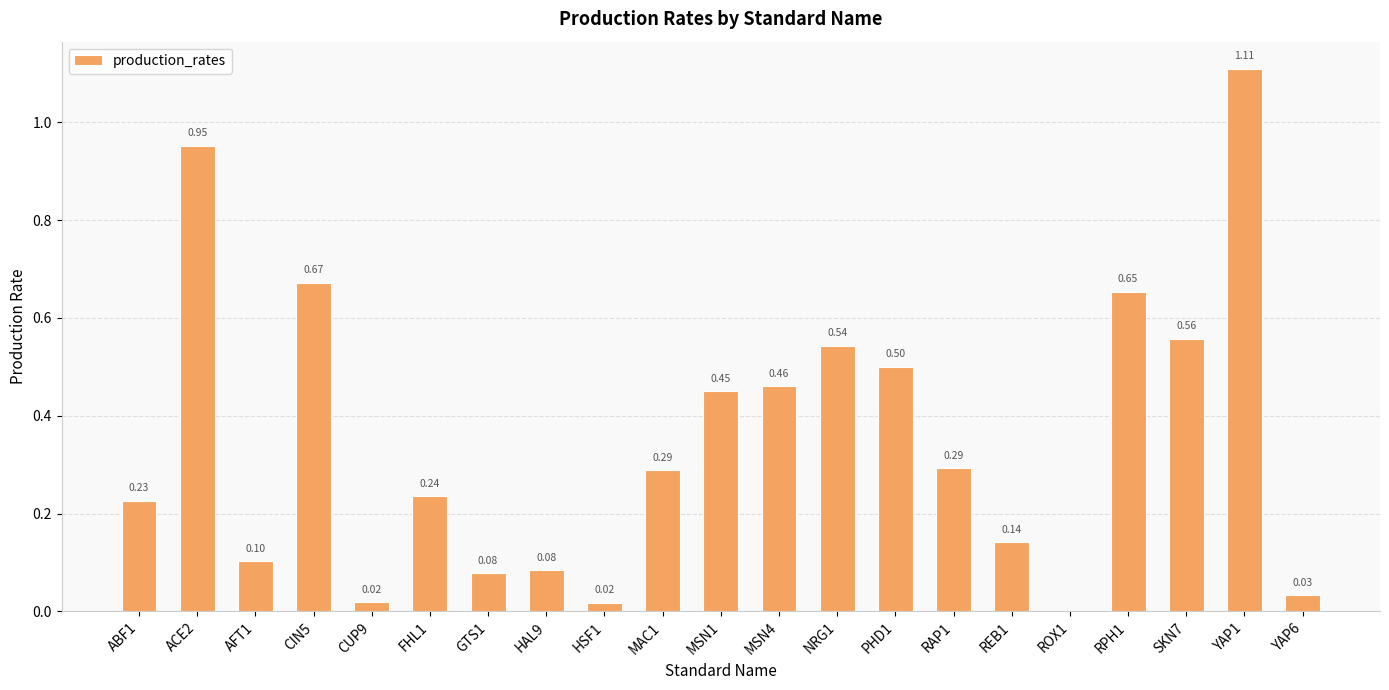

Where is the data nearest to the value 0?

ROX1